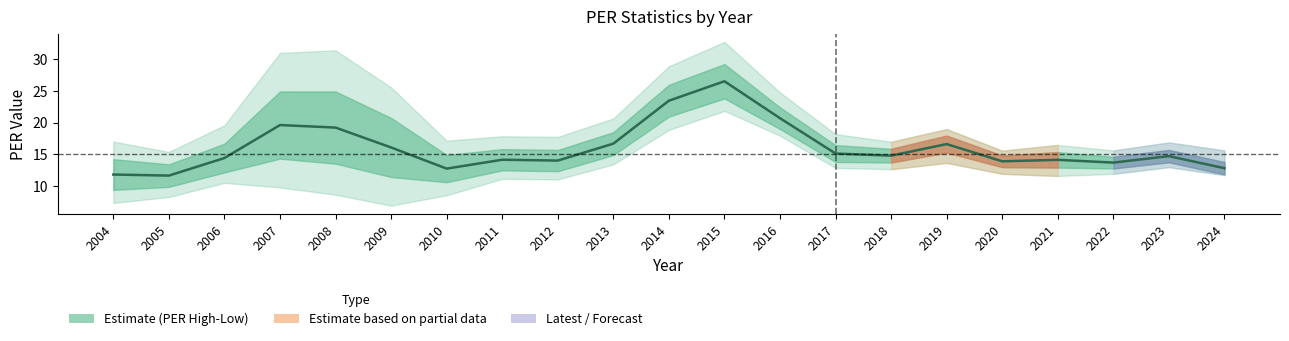

Between 2014 and 2020, which is larger?

2014